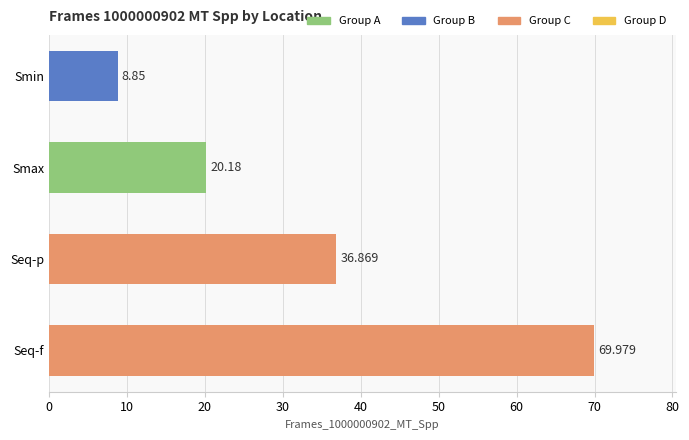

What is the greatest value displayed?

70.0